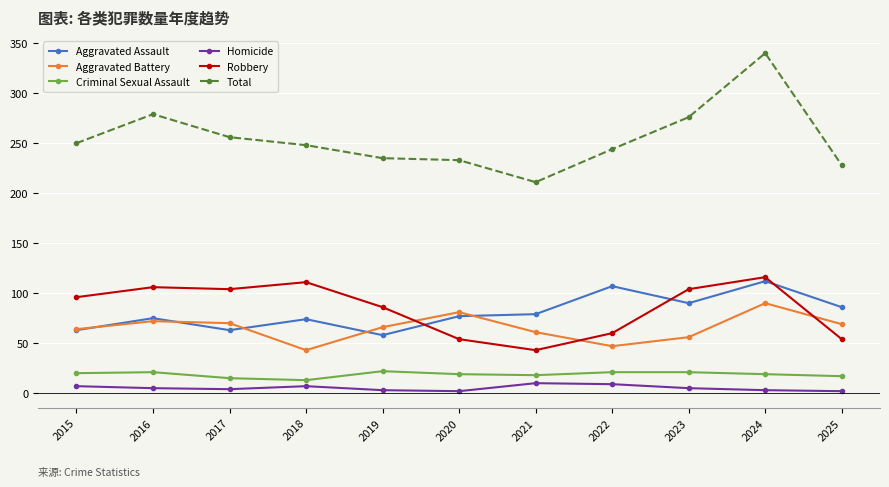

True or false: Homicide and Total cross at least once.

False